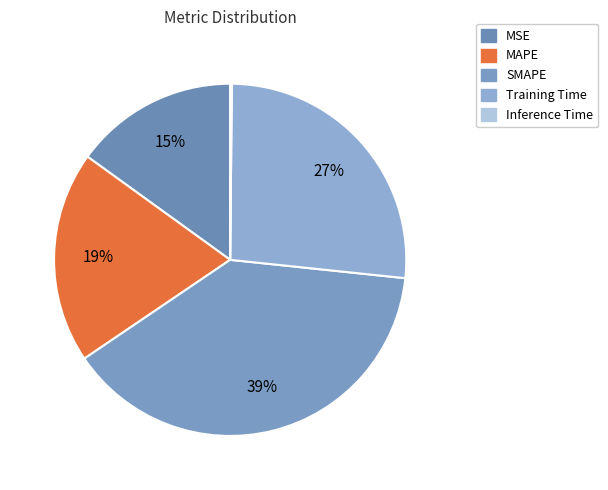

How many segments does this pie chart have?

5